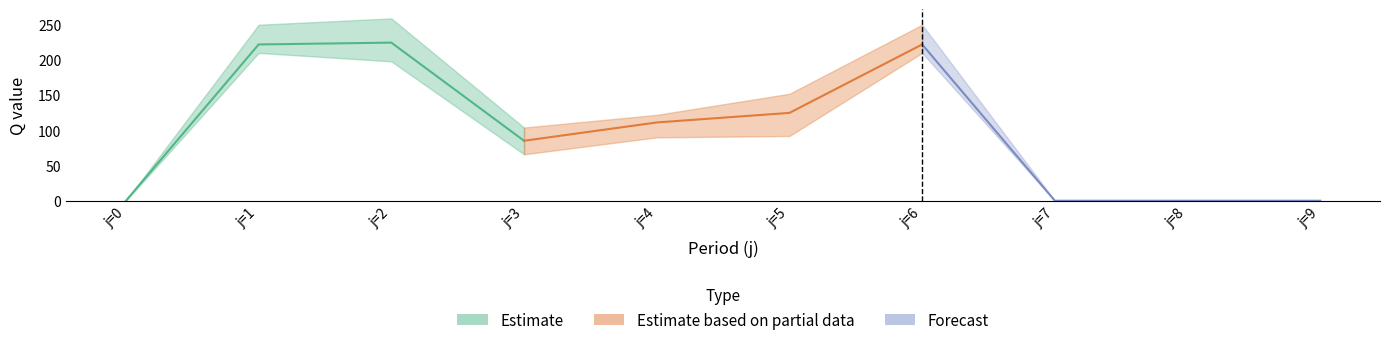

The Q_max series shows 0.0 at j=9. True or false?

True